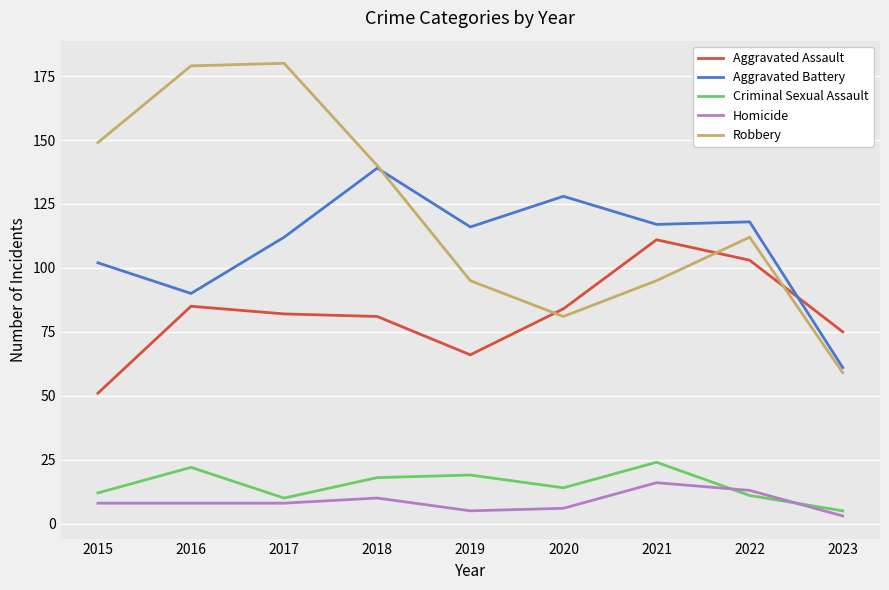

How many times do Criminal Sexual Assault and Homicide cross each other?

2